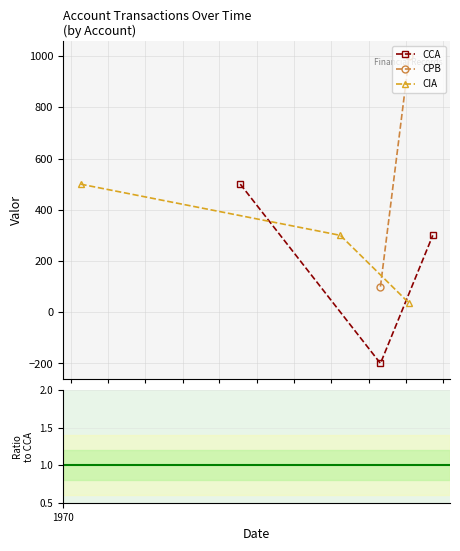

What is the average value of the CIA series?

278